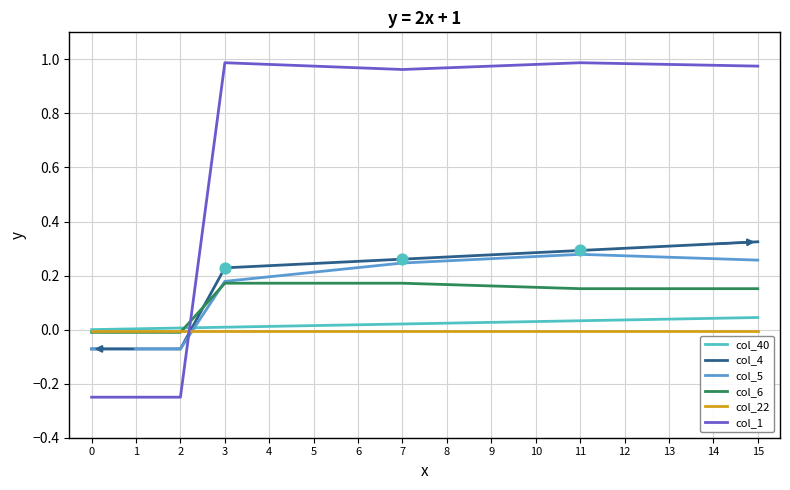

What are all the series names shown in the legend?

col_40, col_4, col_5, col_6, col_22, col_1